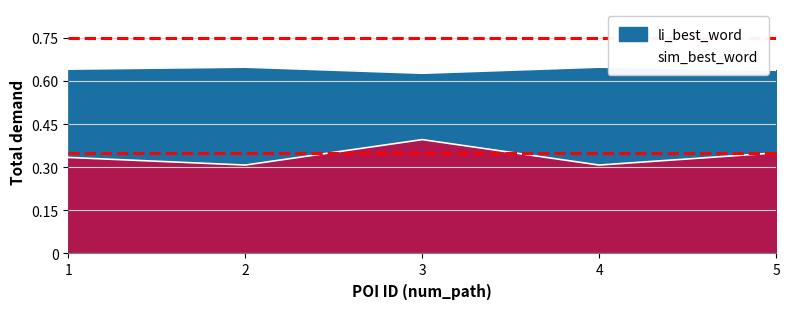

What is the lowest value of the li_best_word series?

0.6